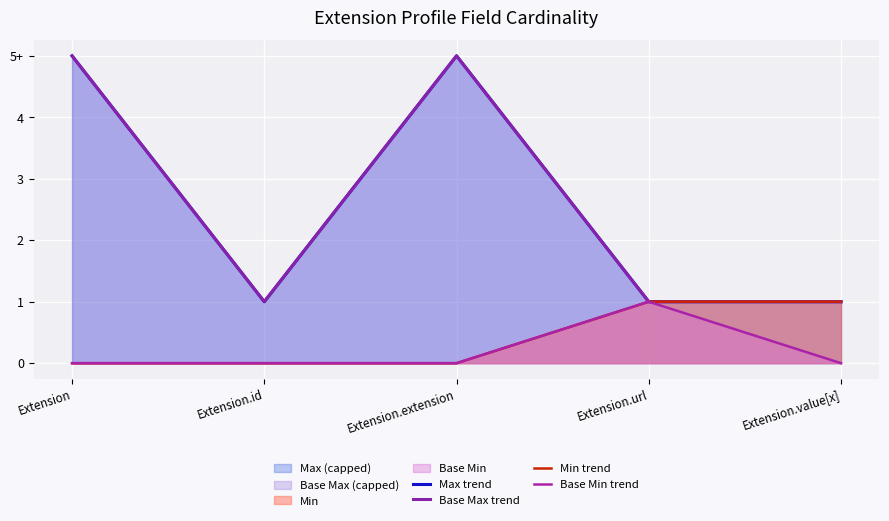

True or false: Base Min trend and Base Max trend cross at least once.

False